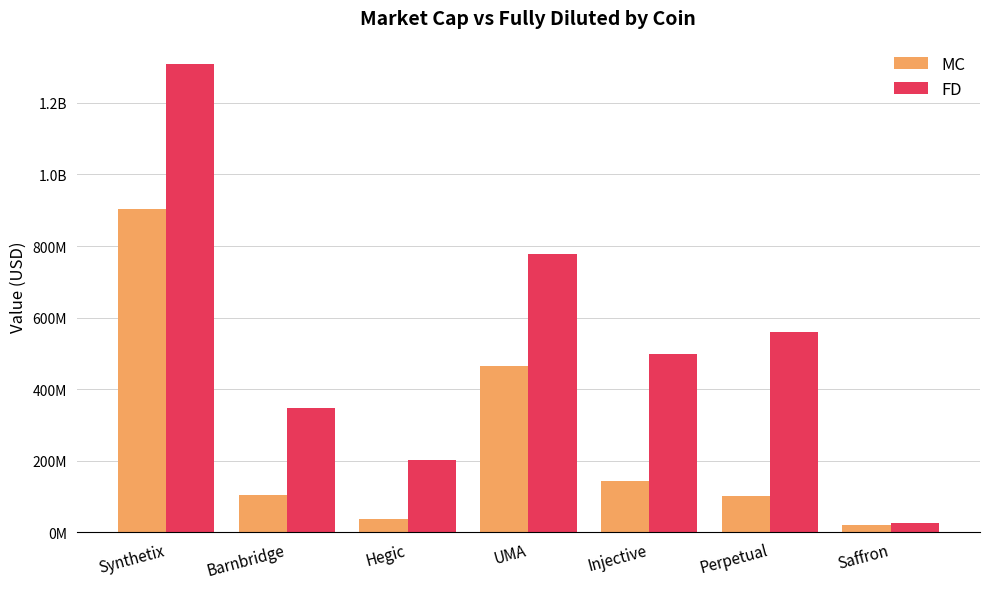

What are all the series names shown in the legend?

MC, FD